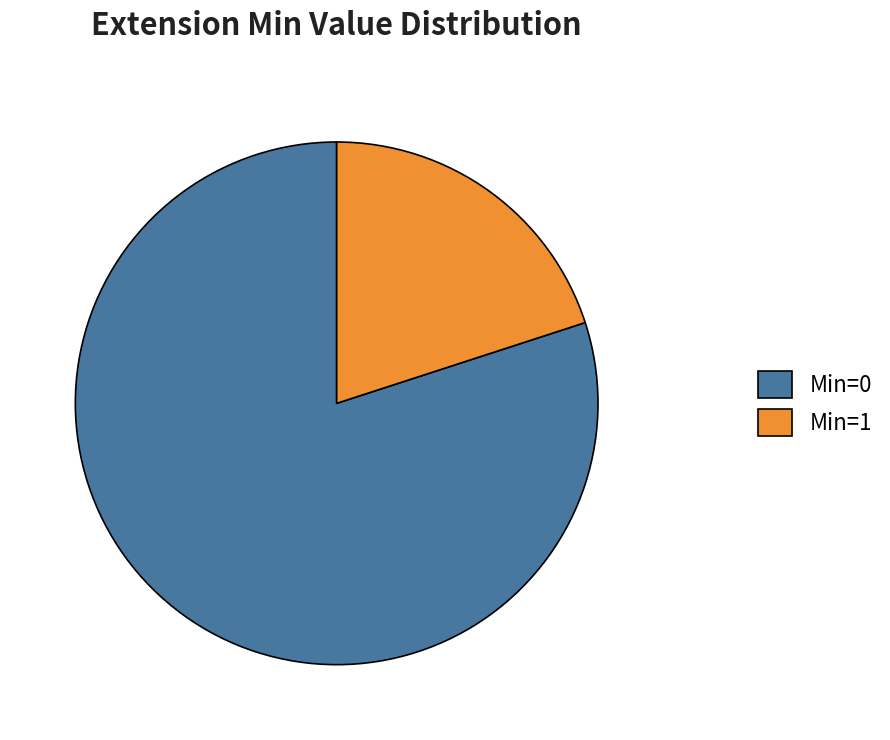

Which category accounts for the majority?

Min=0